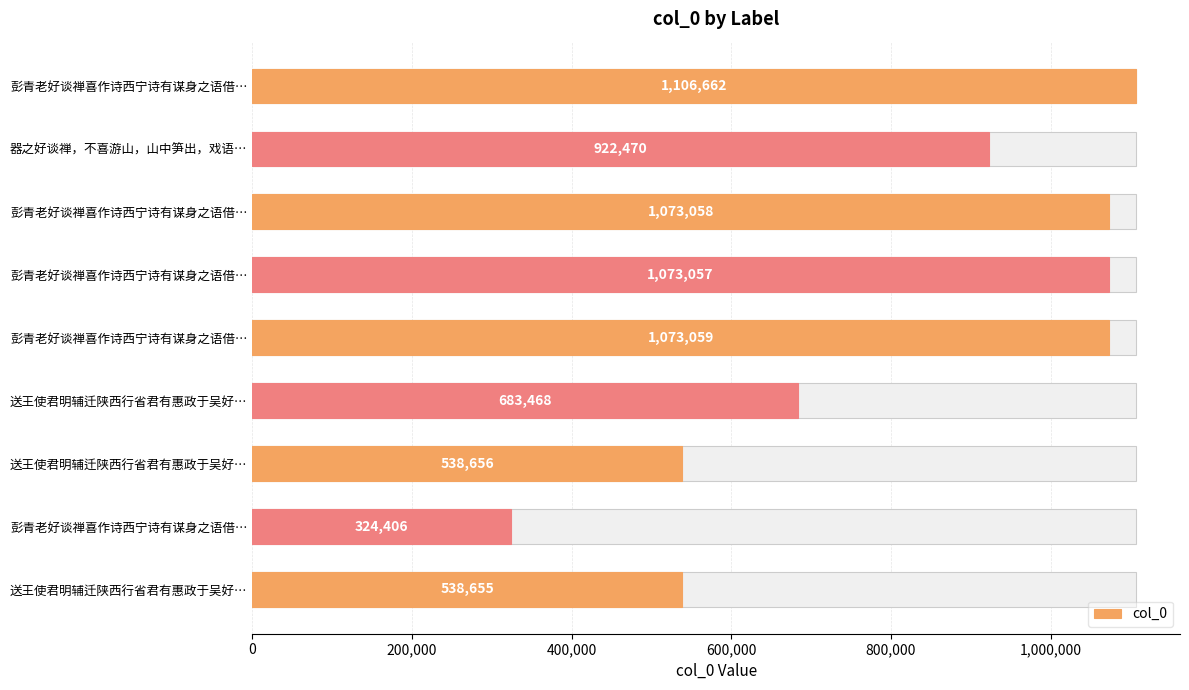

True or false: the data shows 808434 at 8.

False